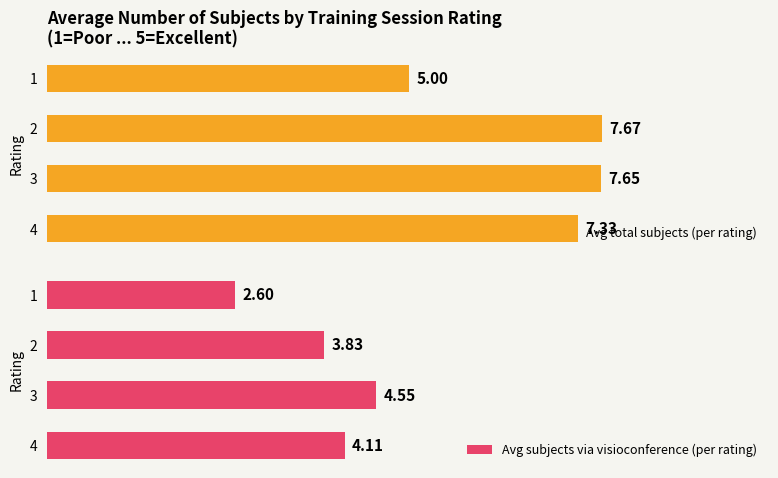

At how many categories does at least one series exceed 3?

4